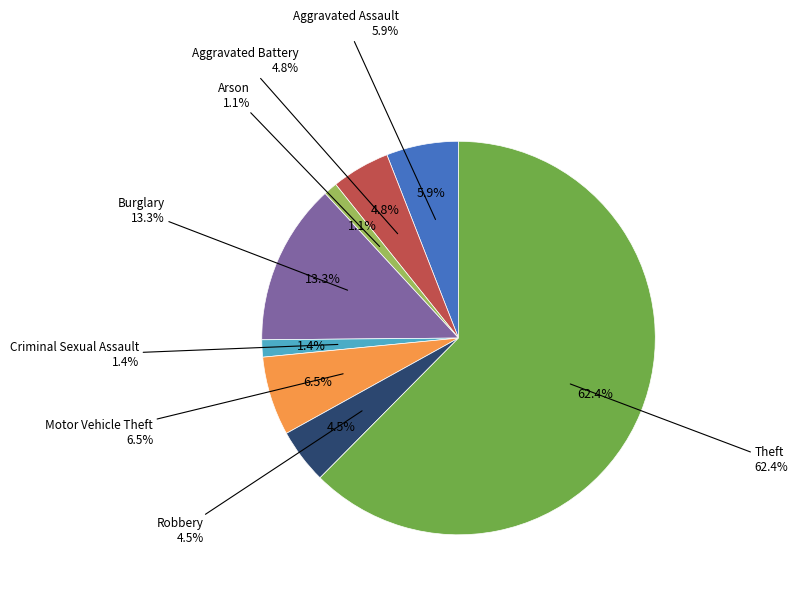

How many segments does this pie chart have?

8